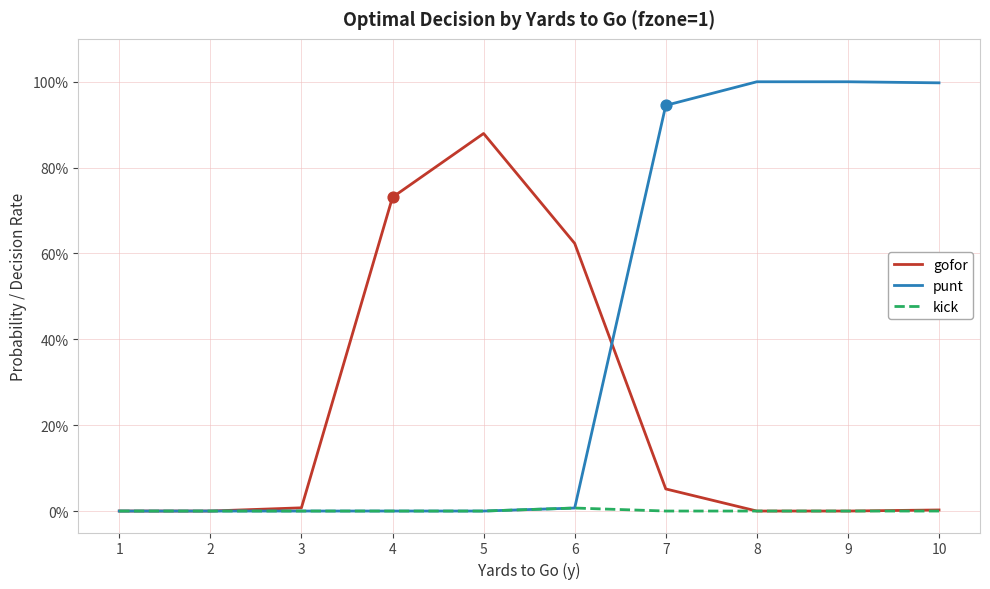

Does the chart have visible grid lines?

Yes